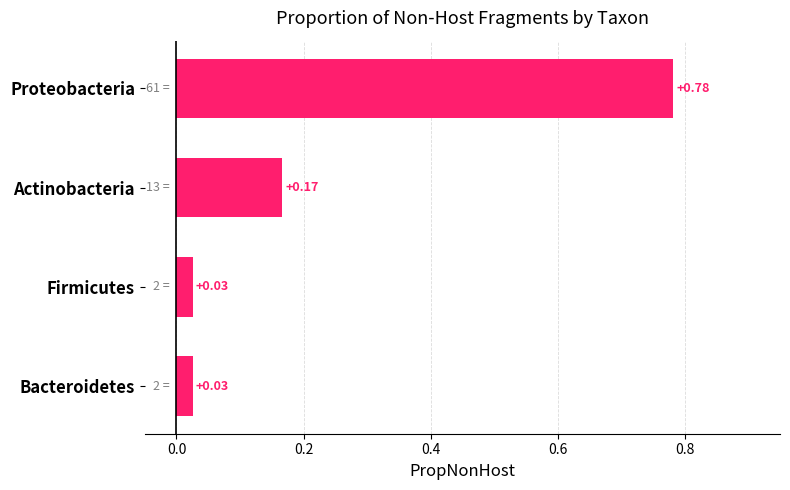

Which label corresponds to the largest value in the chart?

Proteobacteria